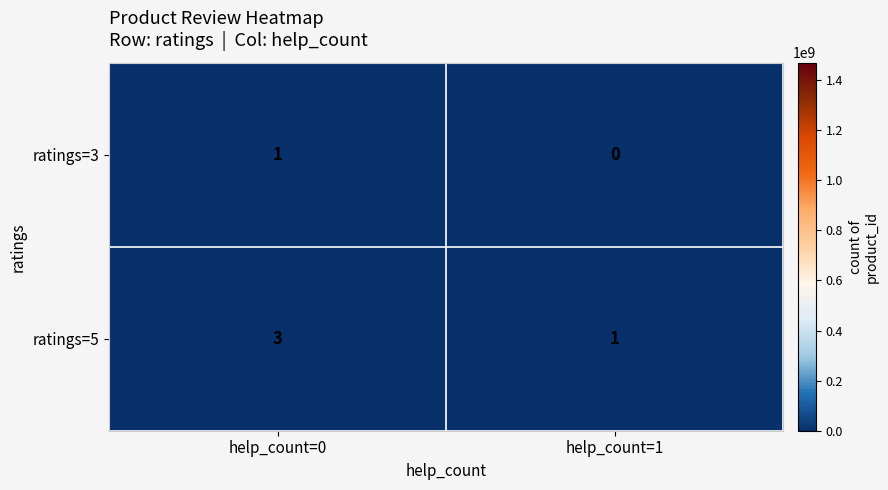

Reading left to right, what are all the values shown in this chart?

ratings=3: 1	0
ratings=5: 3	1